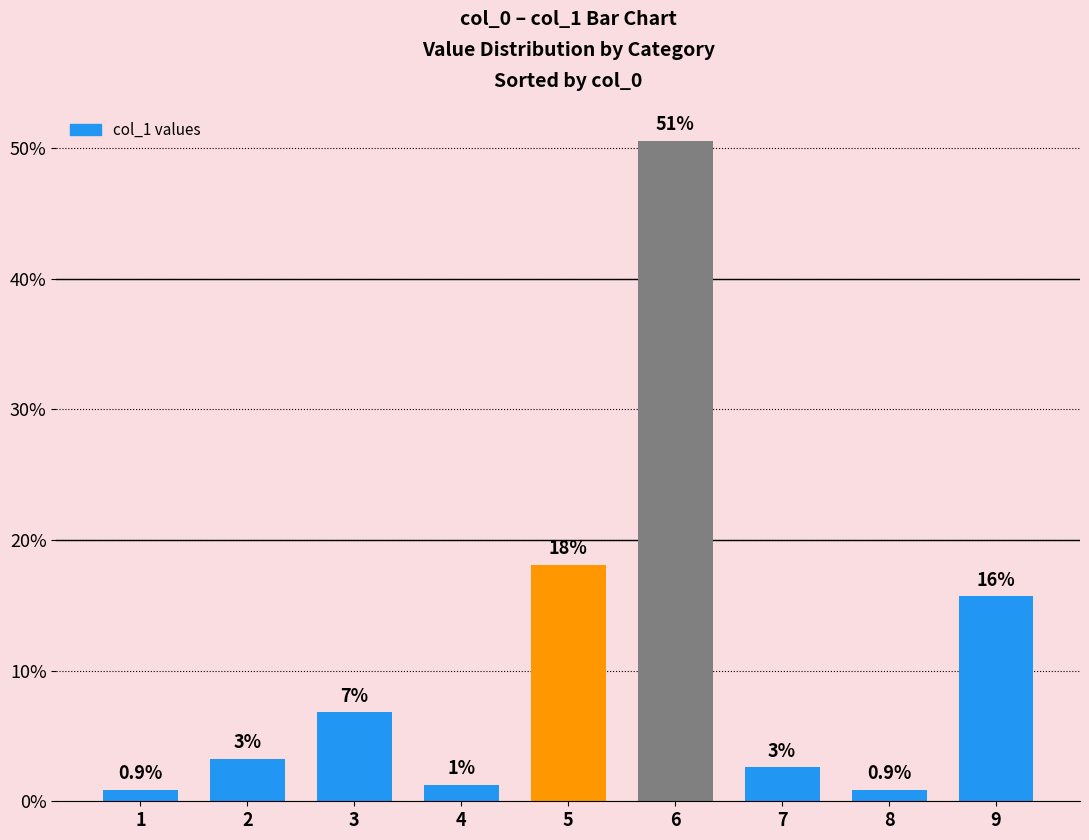

Does the chart contain any negative values?

No